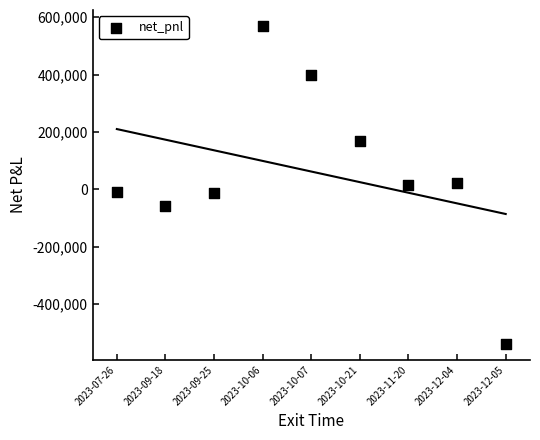

What is the average Y value?

61831.8